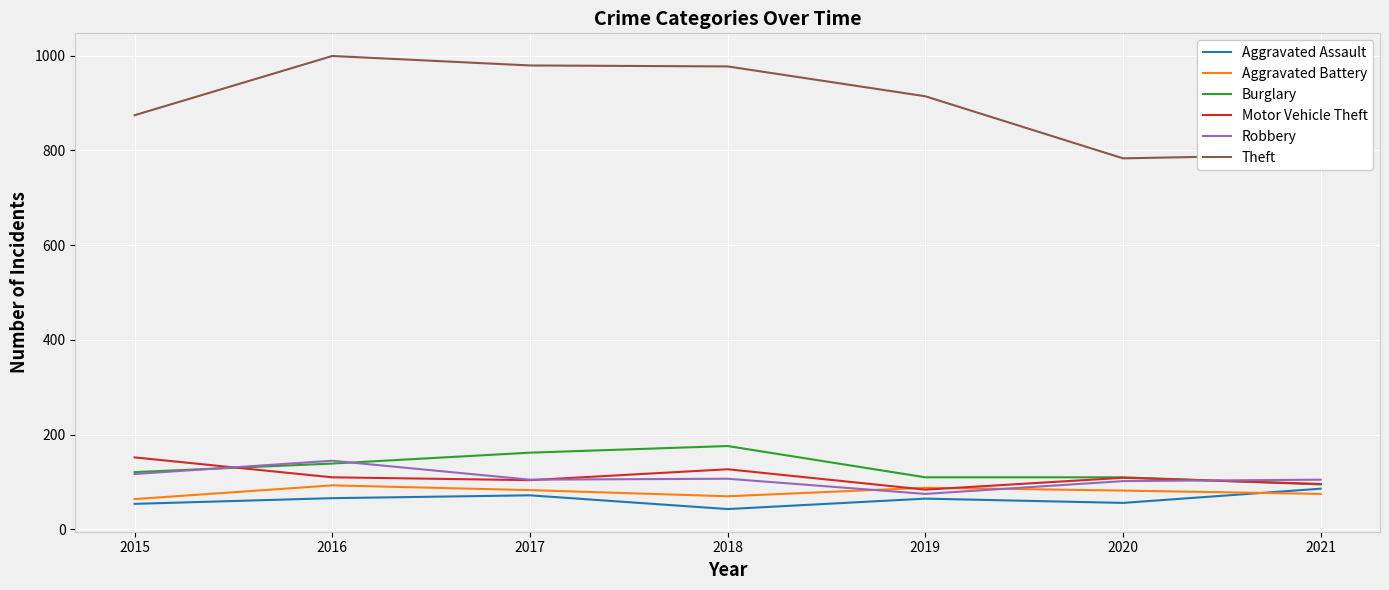

How many interior local valleys does the Aggravated Assault series have?

2